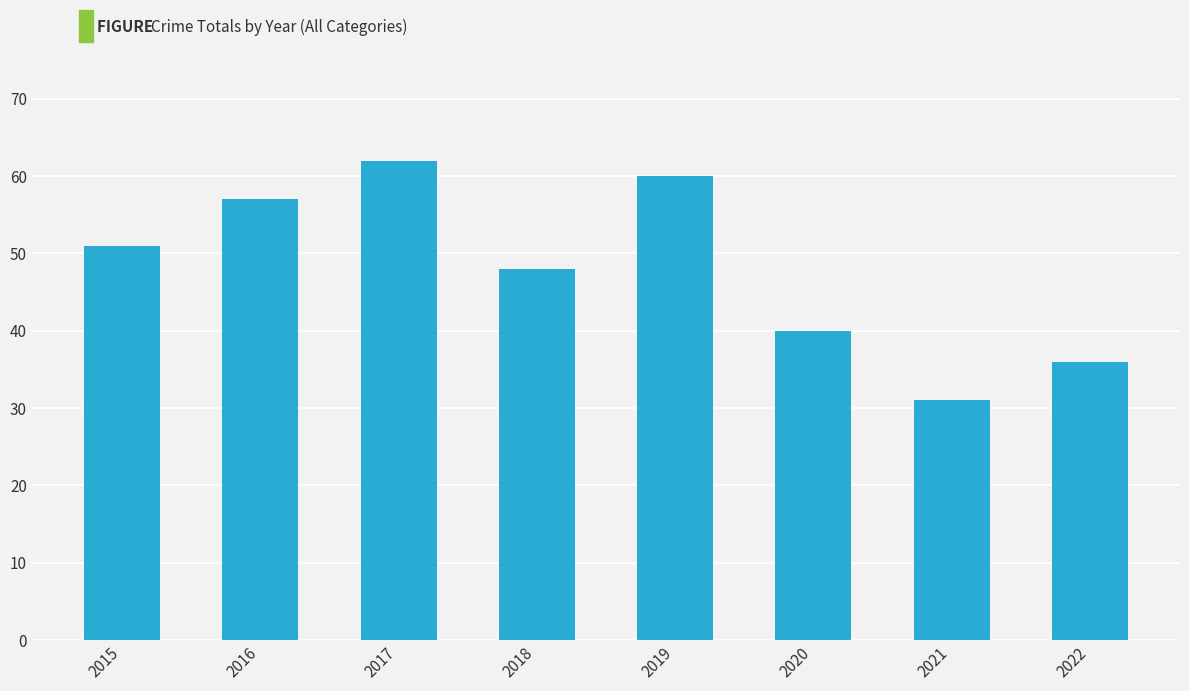

Reading right to left, what are all the values shown in this chart?

36	31	40	60	48	62	57	51